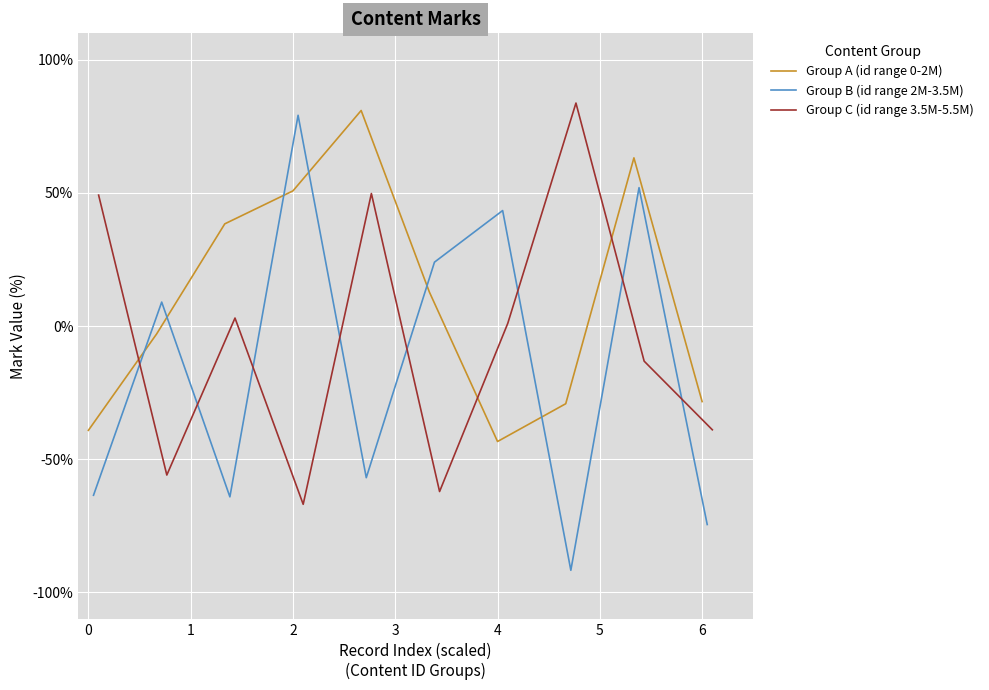

The value of Group A (id range 0-2M) at 2 is 81.2. True or false?

False